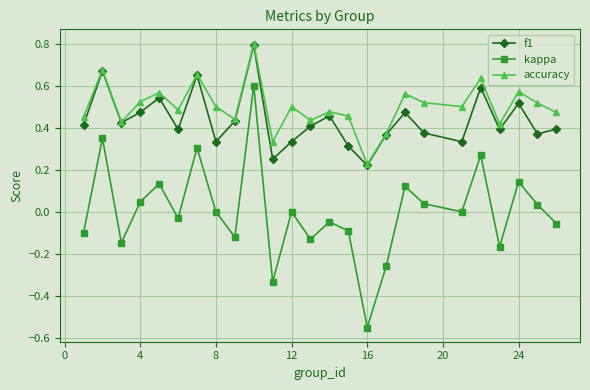

True or false: accuracy and kappa cross at least once.

False